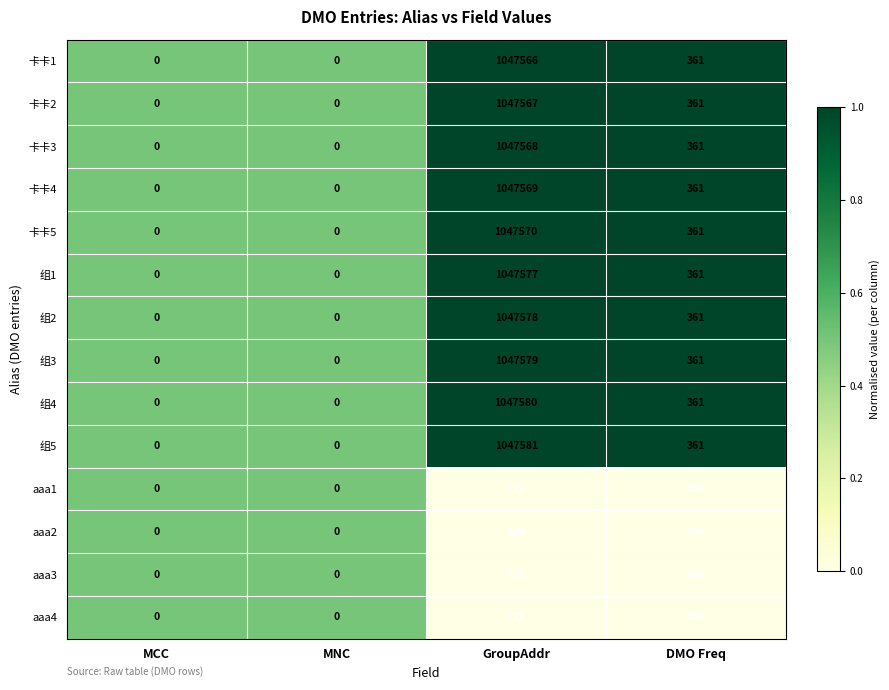

Where is 组4 nearest to the value 523790?

DMO Freq